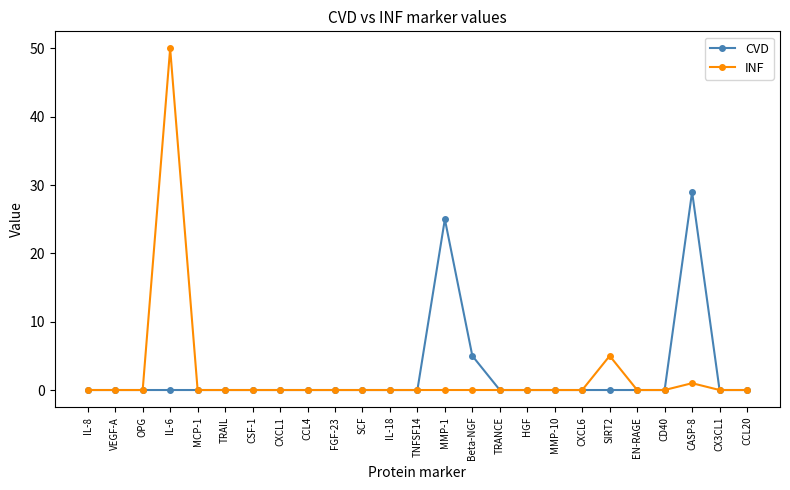

What is the spread (max minus min) of values at IL-6?

50